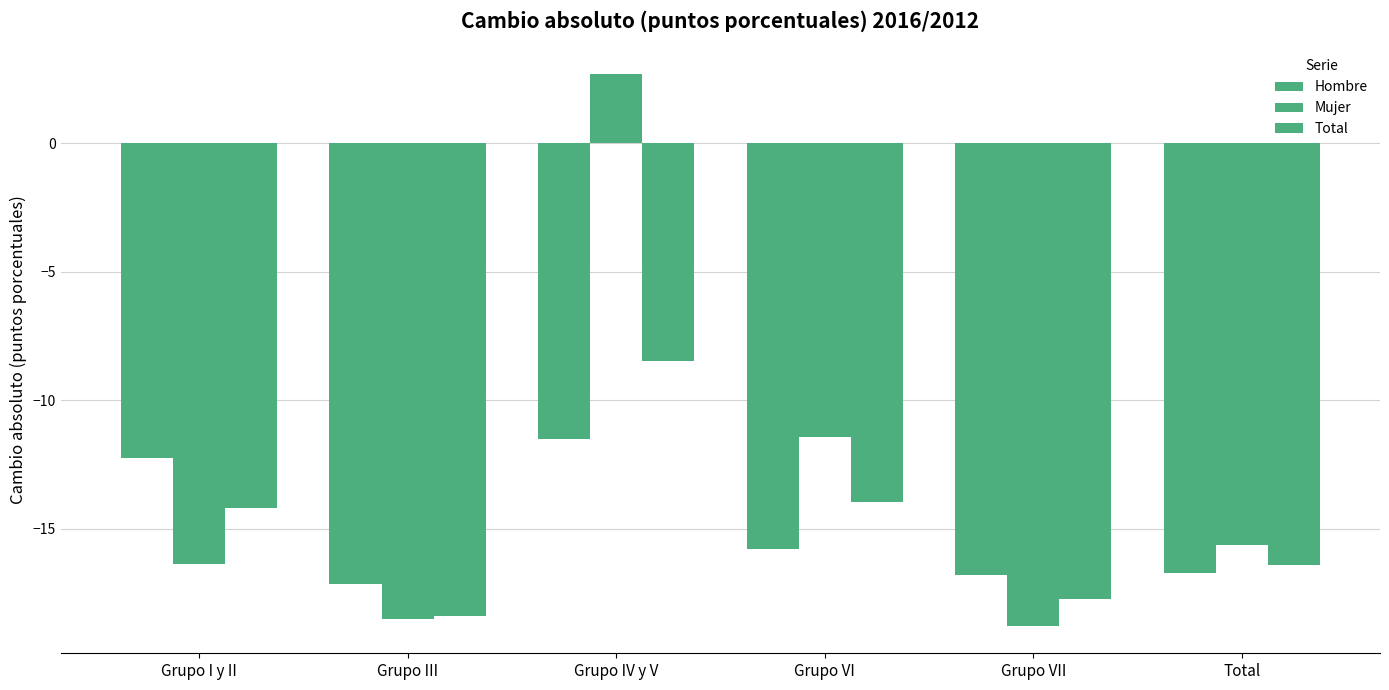

What is the smallest value displayed?

-18.8